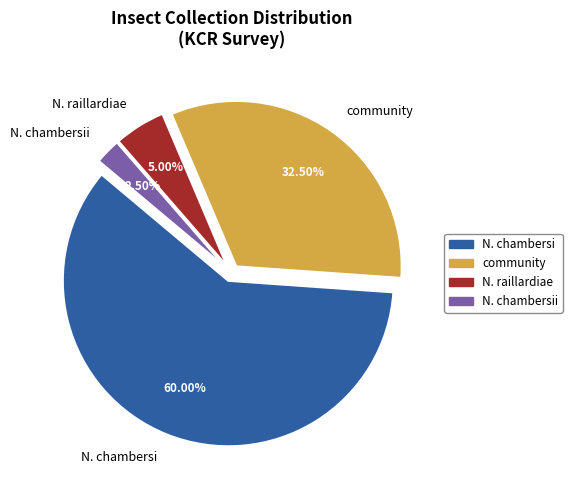

To the nearest percent, what is the average slice percentage?

25%